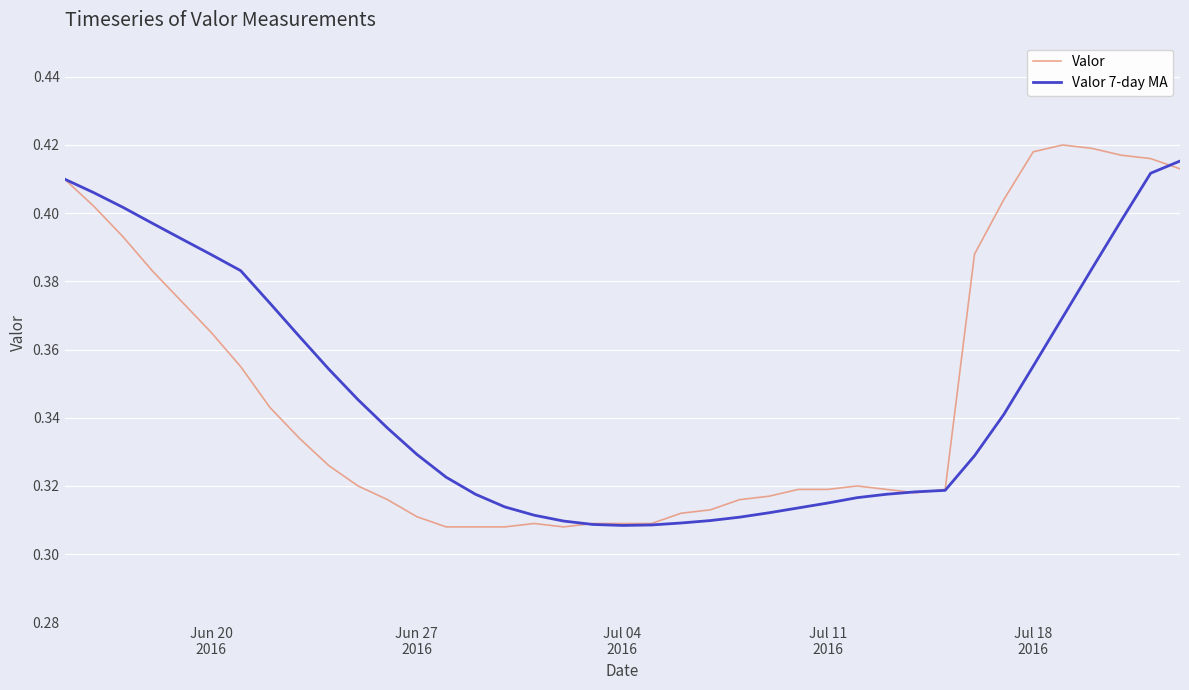

Which series has the largest range (max minus min)?

Valor